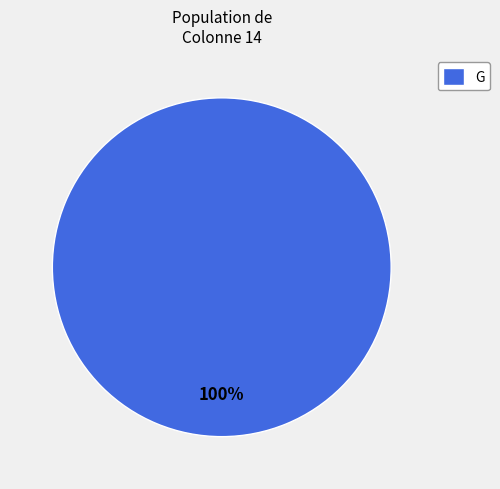

Count the number of slices in the pie.

1